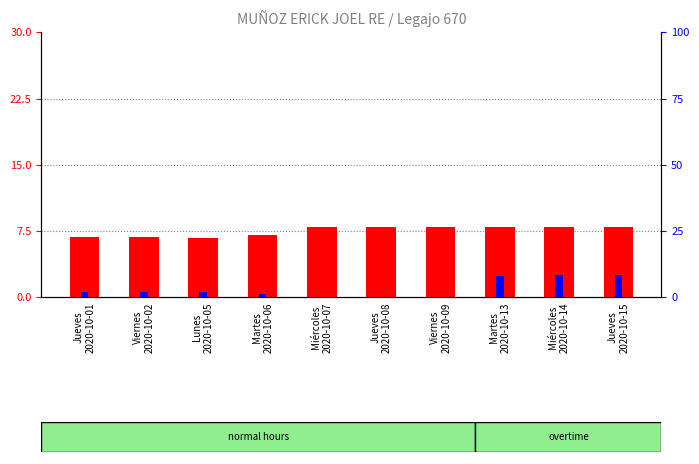

Does the chart contain stacked bars?

No